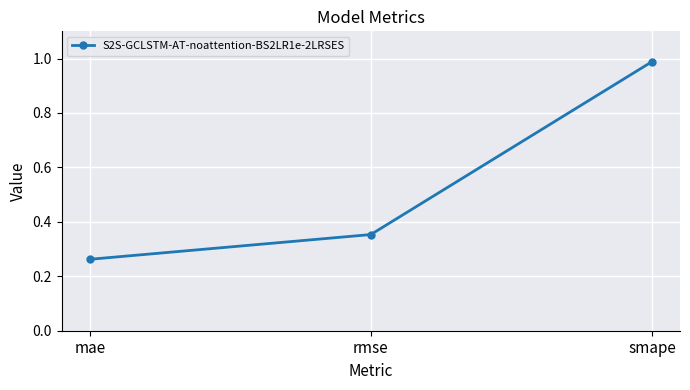

What is the change in value from mae to smape?

+0.7